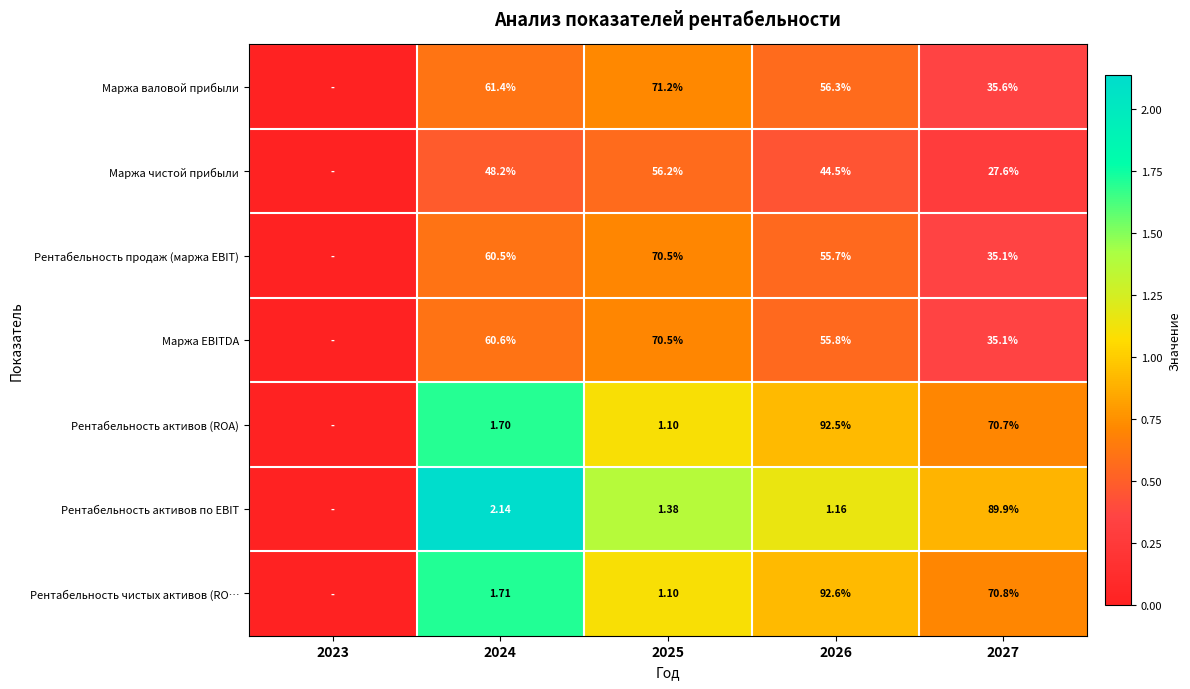

Rank the series at 2024 from highest to lowest value.

Маржа валовой прибыли, Маржа EBITDA, Рентабельность продаж (маржа EBIT), Маржа чистой прибыли, Рентабельность активов по EBIT, Рентабельность чистых активов (RO…, Рентабельность активов (ROA)